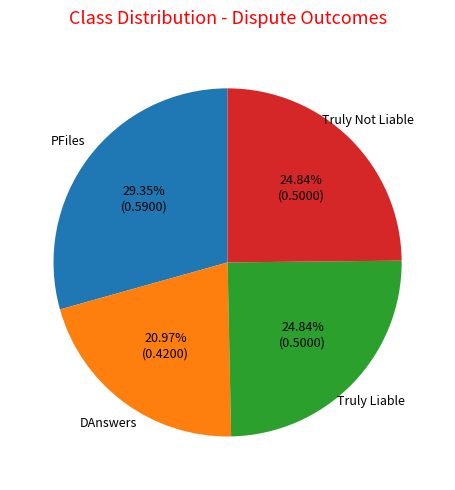

How many slices are in this pie chart?

4